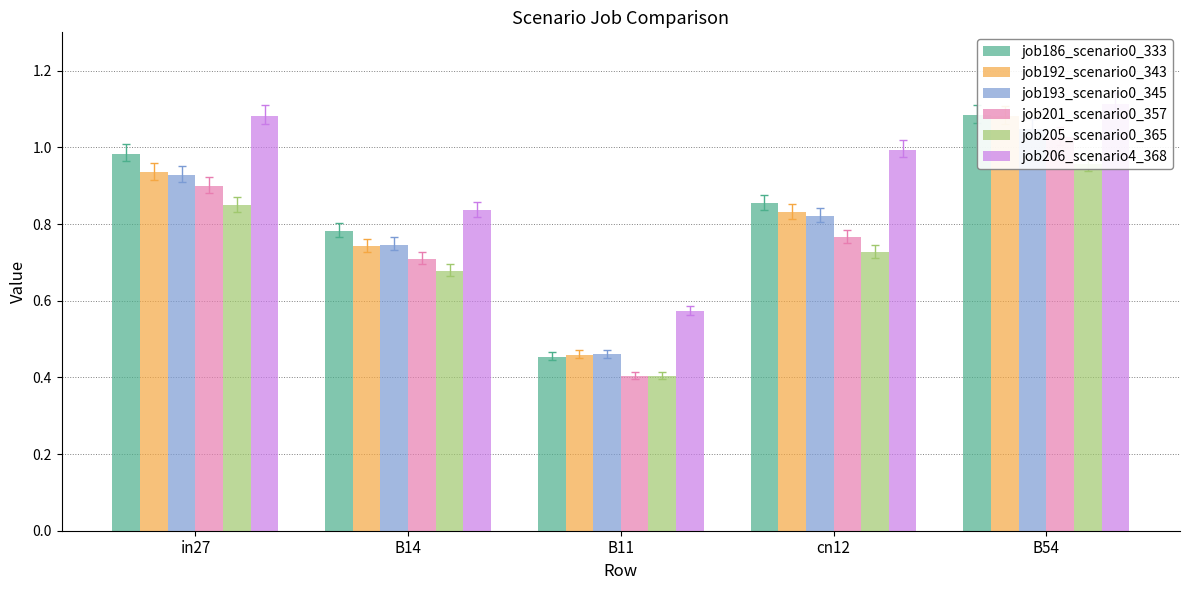

Reading left to right, list all the values displayed in this chart.

job186_scenario0_333: 1.0	0.8	0.5	0.9	1.1
job192_scenario0_343: 0.9	0.7	0.5	0.8	1.1
job193_scenario0_345: 0.9	0.7	0.5	0.8	1.0
job201_scenario0_357: 0.9	0.7	0.4	0.8	1.0
job205_scenario0_365: 0.8	0.7	0.4	0.7	1.0
job206_scenario4_368: 1.1	0.8	0.6	1.0	1.1